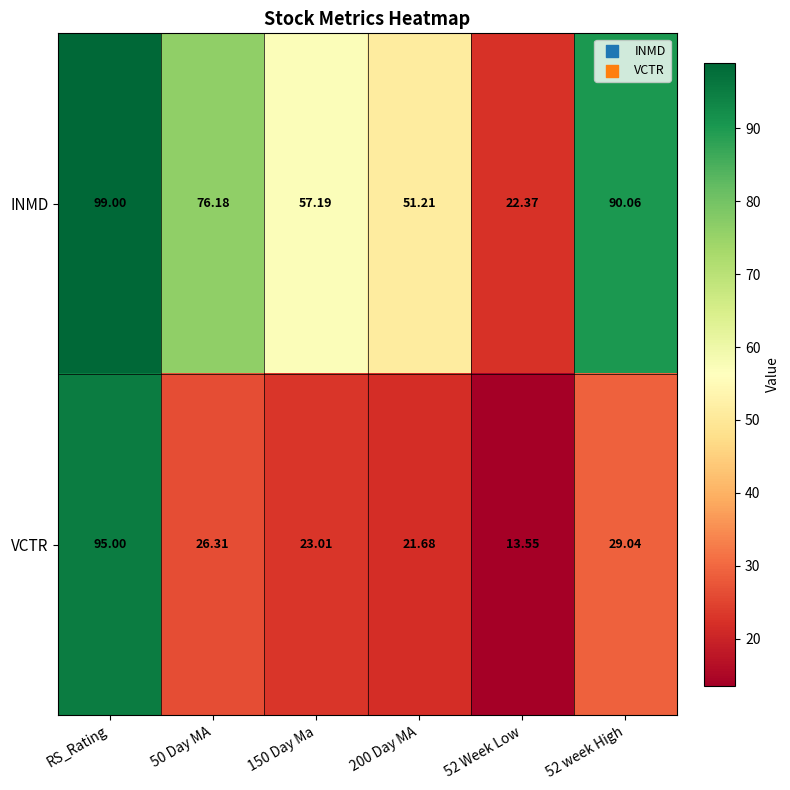

At which label does VCTR first exceed 26?

RS_Rating